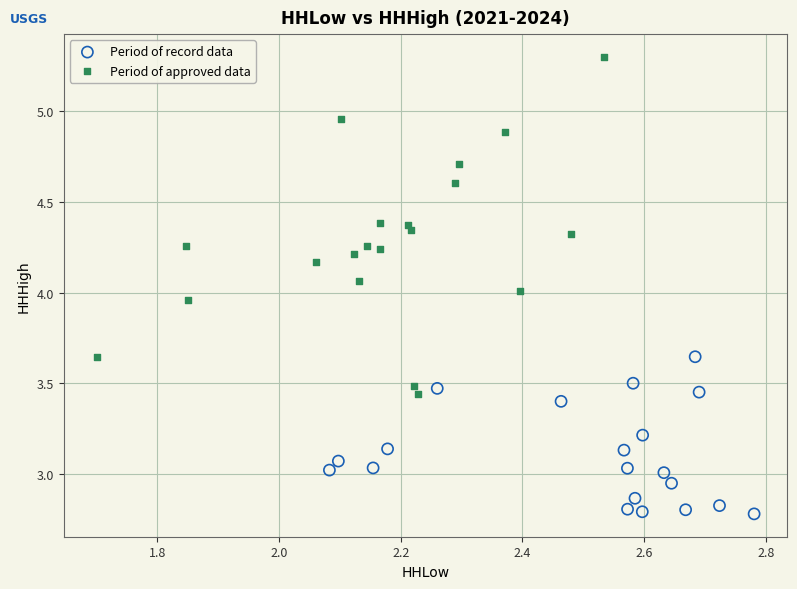

What are all the series names shown in the legend?

Period of record data, Period of approved data